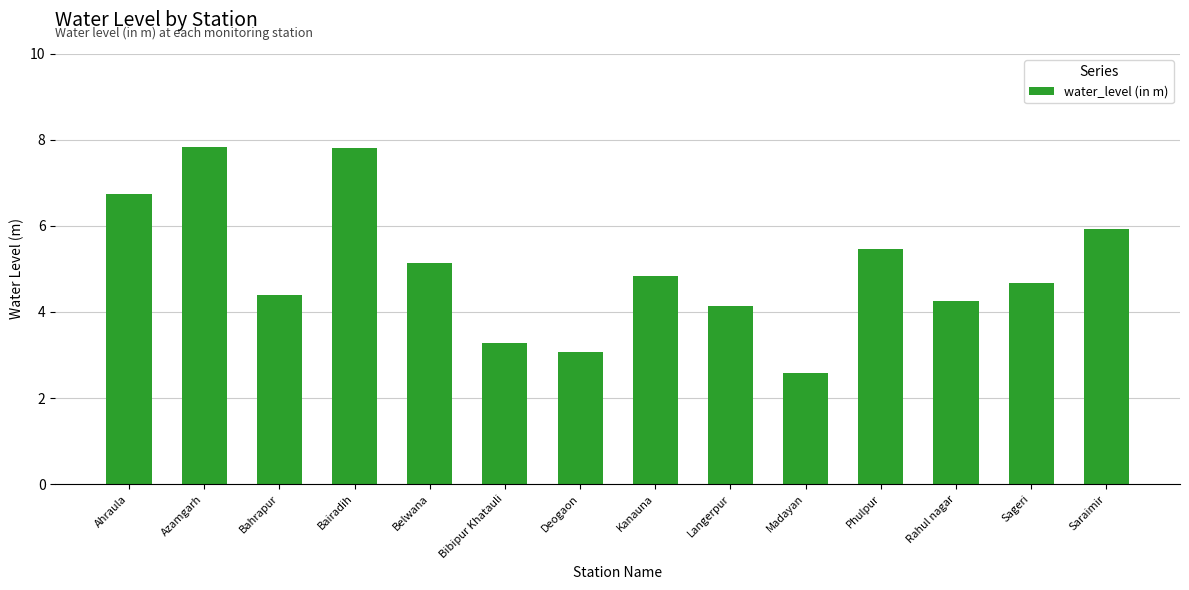

At which label does the data first exceed 4?

Ahraula